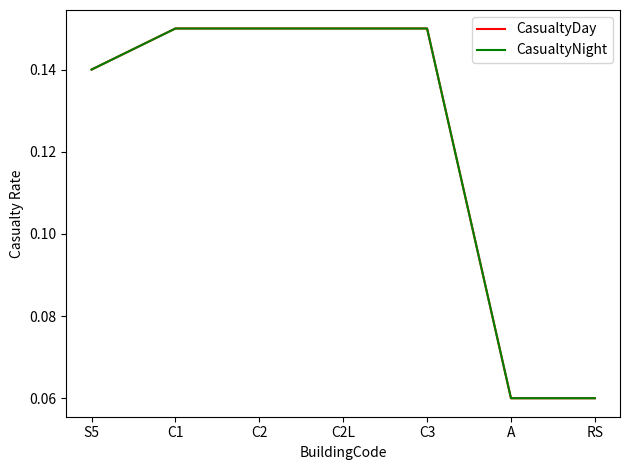

Is this an area chart (filled region under the line)?

No